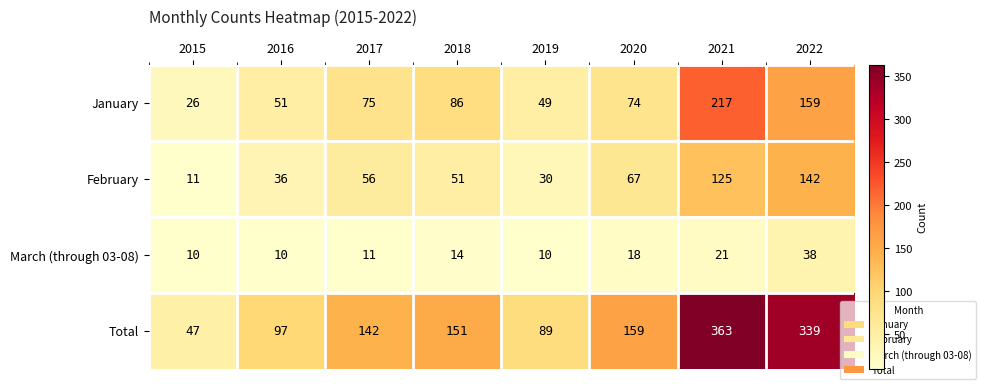

Which series changed the most between 2021 and 2022?

January